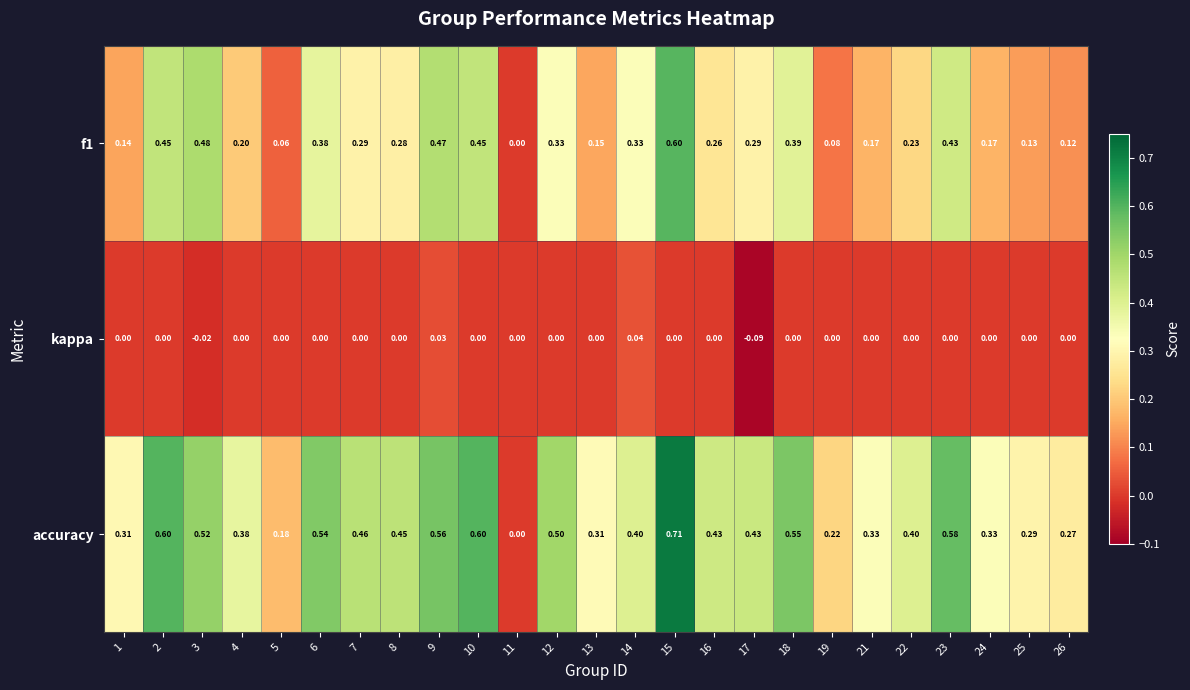

Between 5 and 11, which series saw the biggest shift?

accuracy